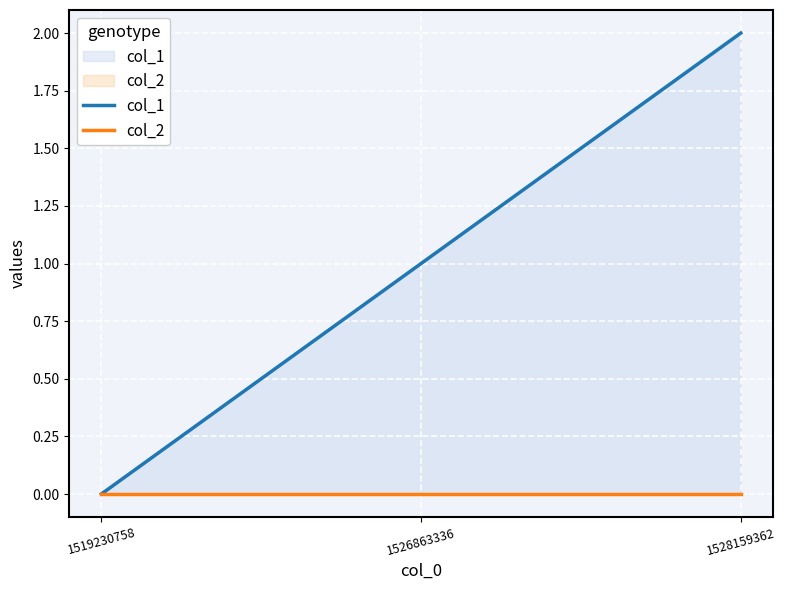

At how many categories does at least one series exceed 1?

1